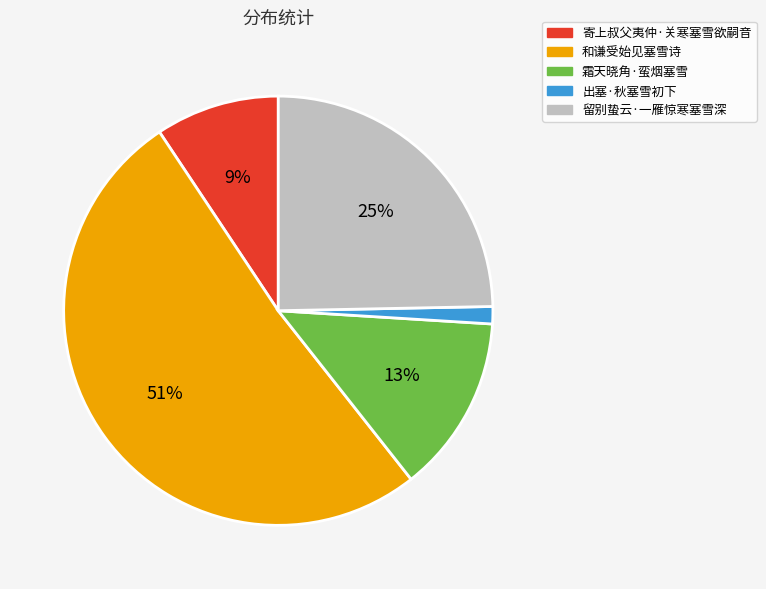

To the nearest percent, what is the average slice percentage?

20%